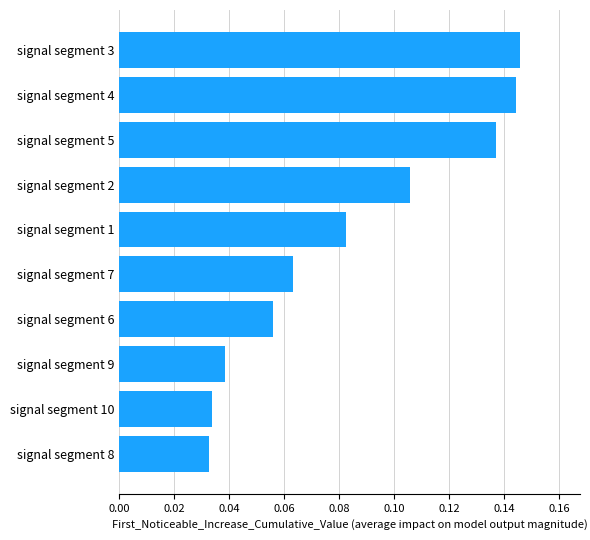

How many values are between 0 and 1?

10